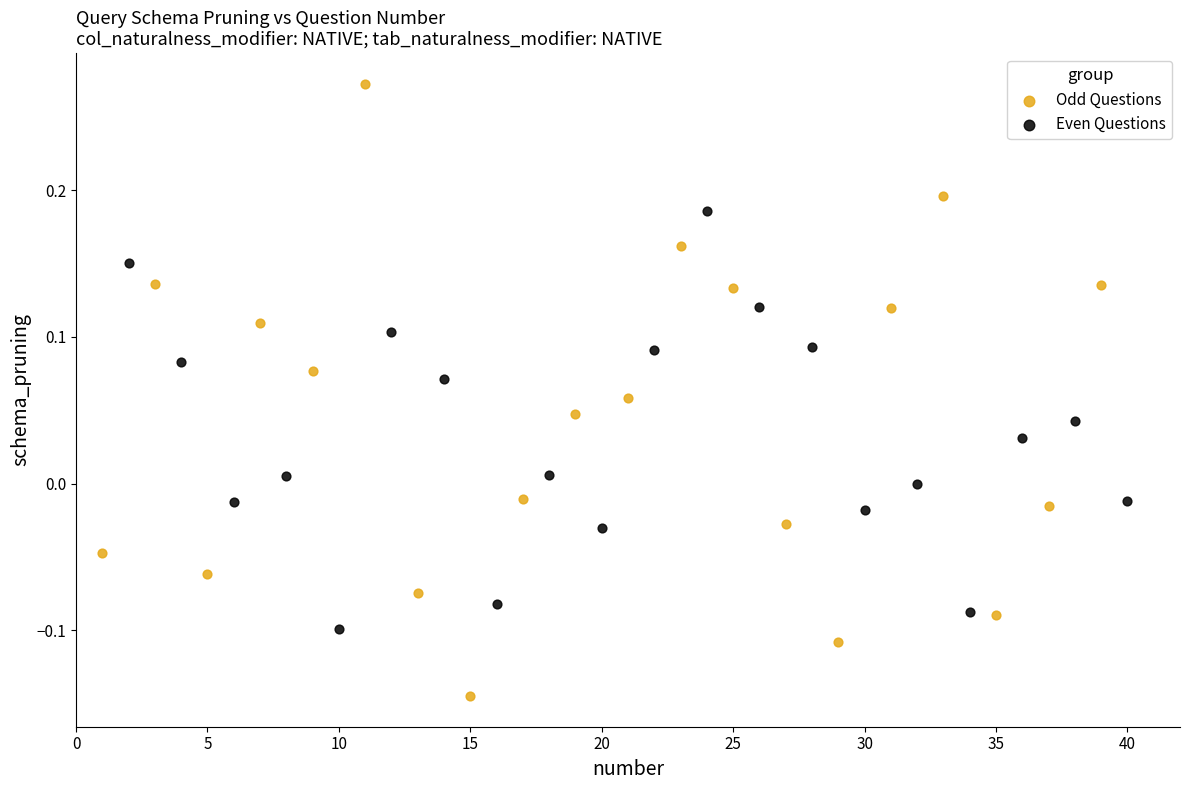

Which series contains the highest Y value?

Odd Questions